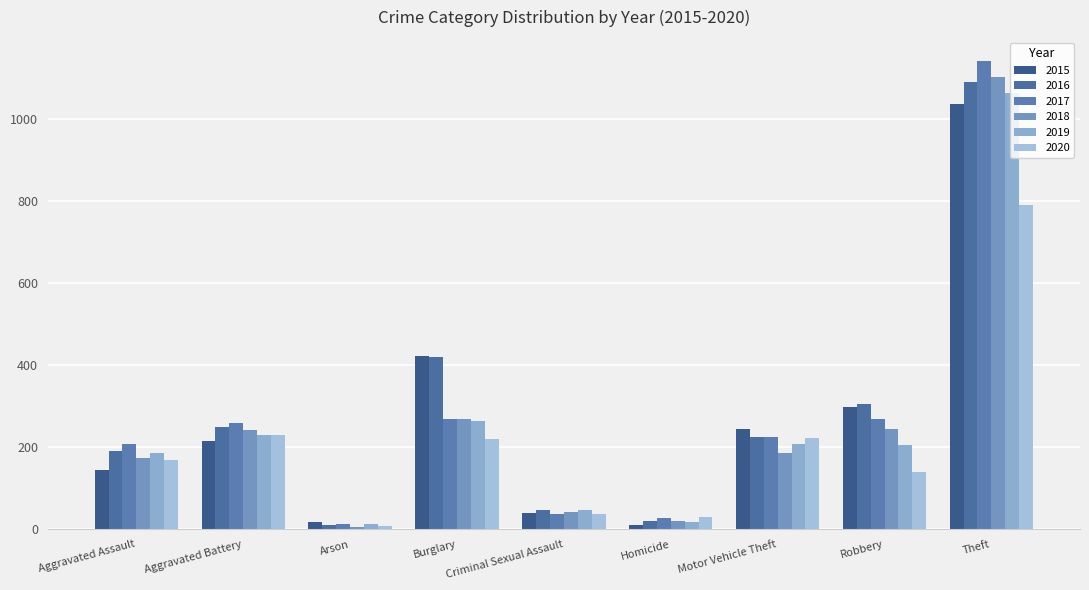

How many distinct data groups are displayed?

6